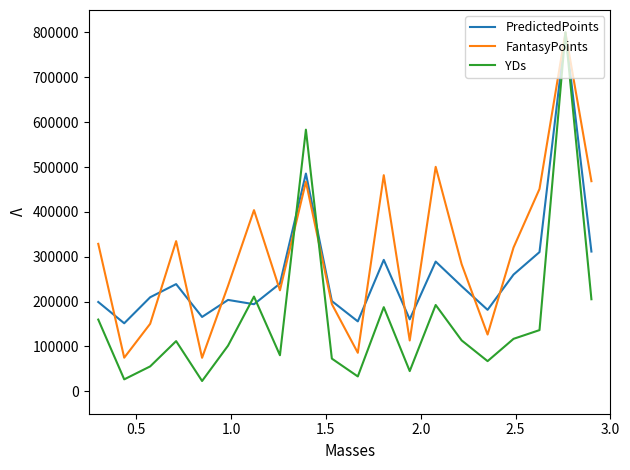

Which series has the widest spread of values?

YDs